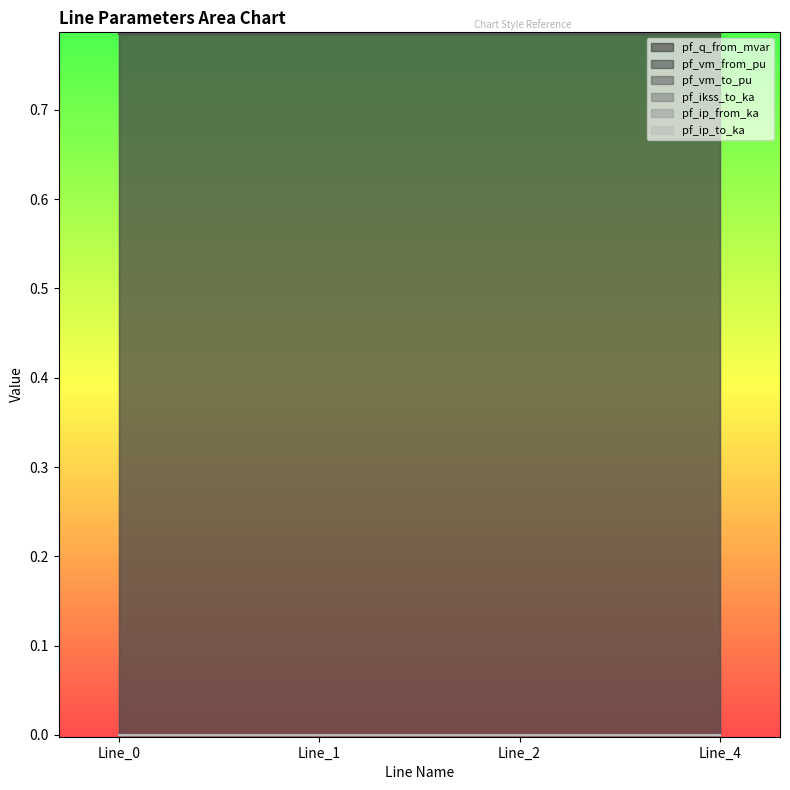

True or false: pf_q_from_mvar has more than 2 points higher than both neighbors.

False